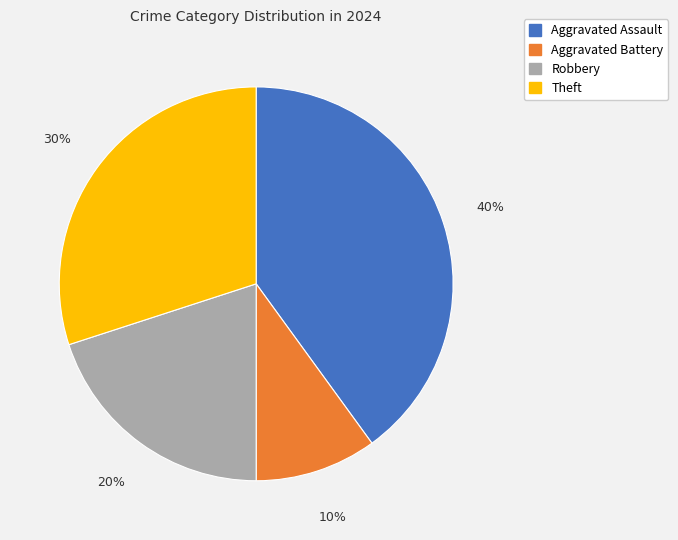

To the nearest percent, what percentage of the pie is Theft?

30%